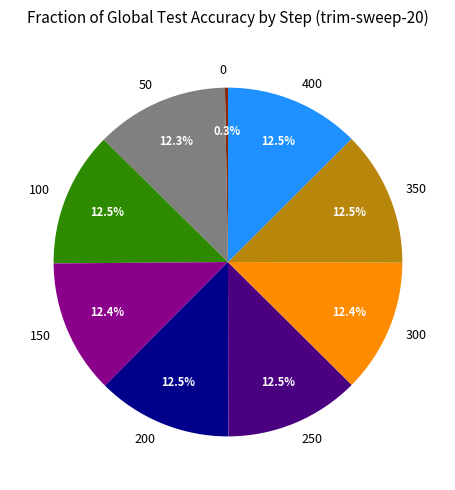

Is there any slice that represents more than half of the pie?

No